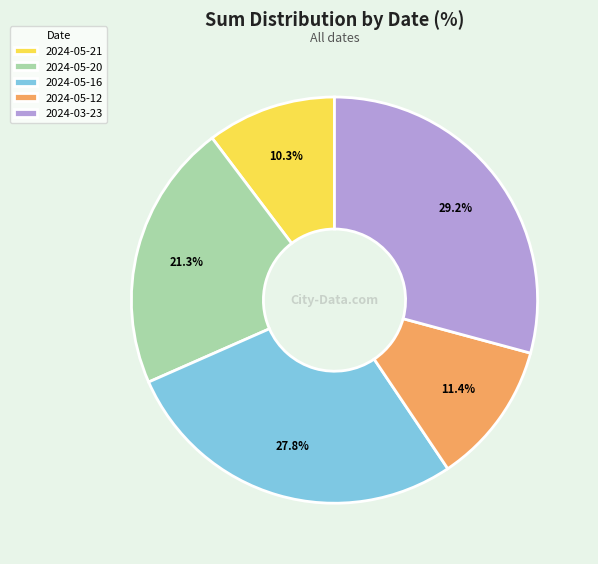

What percentage is the 2024-05-12 slice, to the nearest percent?

11%